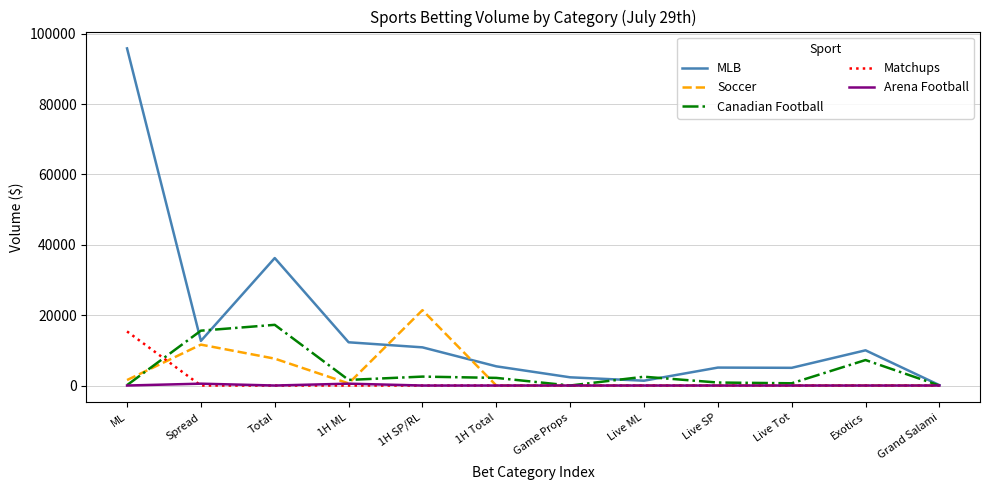

At how many categories does at least one series exceed 77927?

1